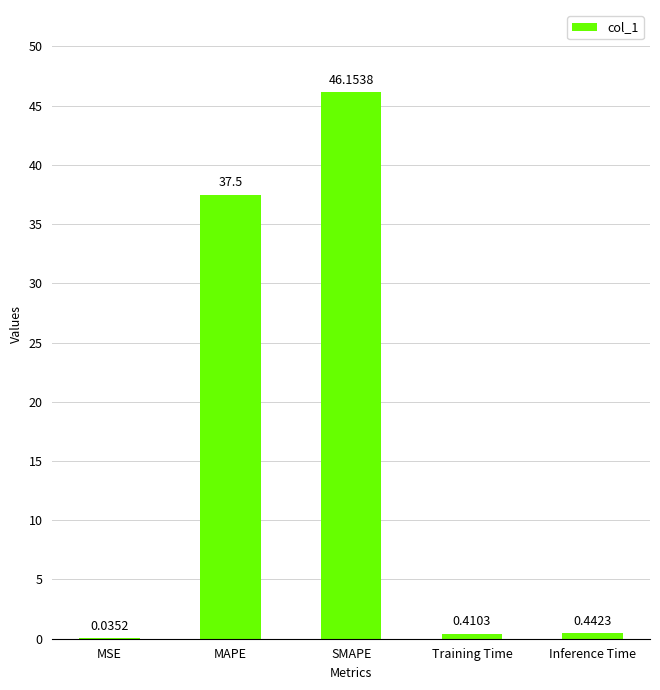

What is the change in value from MAPE to Training Time?

-37.1